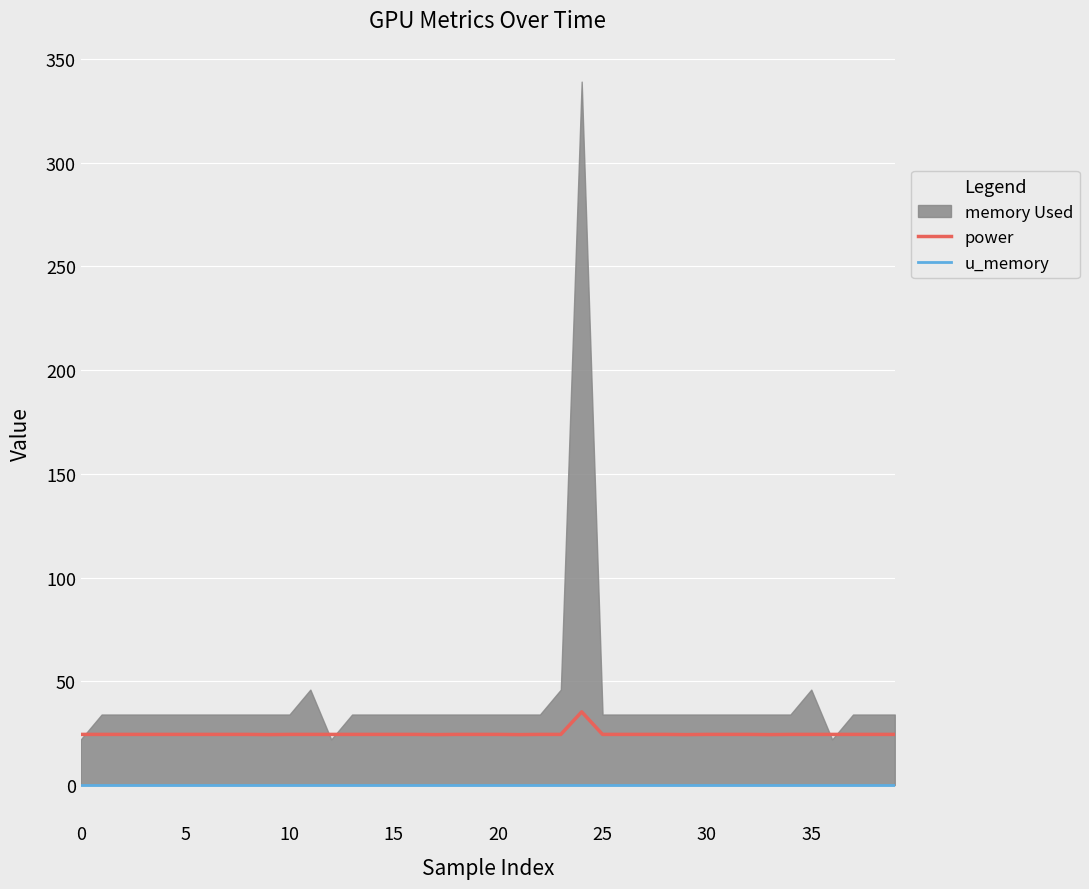

The power series shows 24.4 at 10. True or false?

True